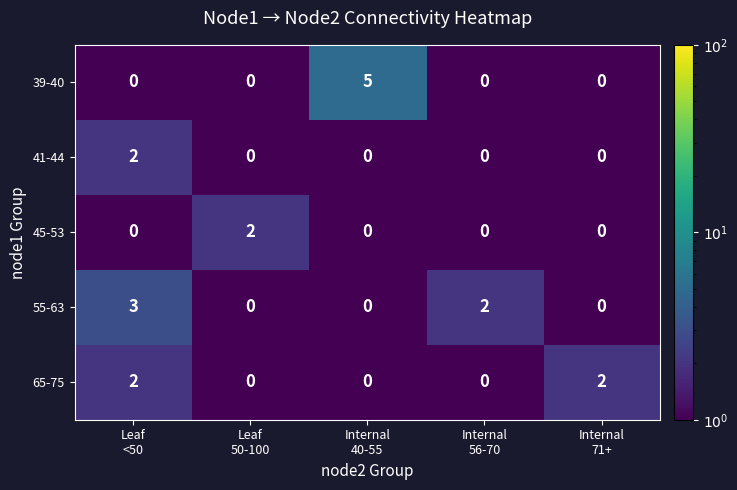

How many 45-53 values are between 0 and 1?

4